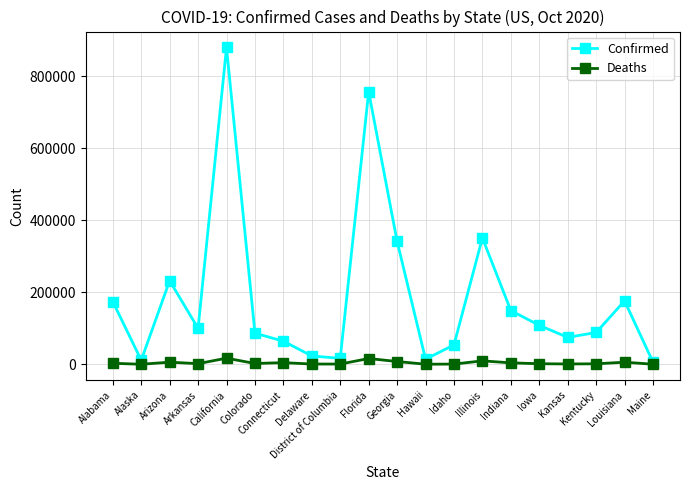

The value of Confirmed at Kentucky is 88247. True or false?

True